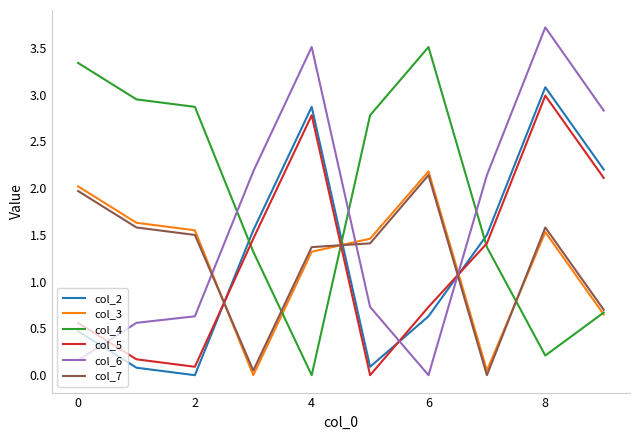

What is the difference between the maximum and minimum values in the col_6 series?

3.7